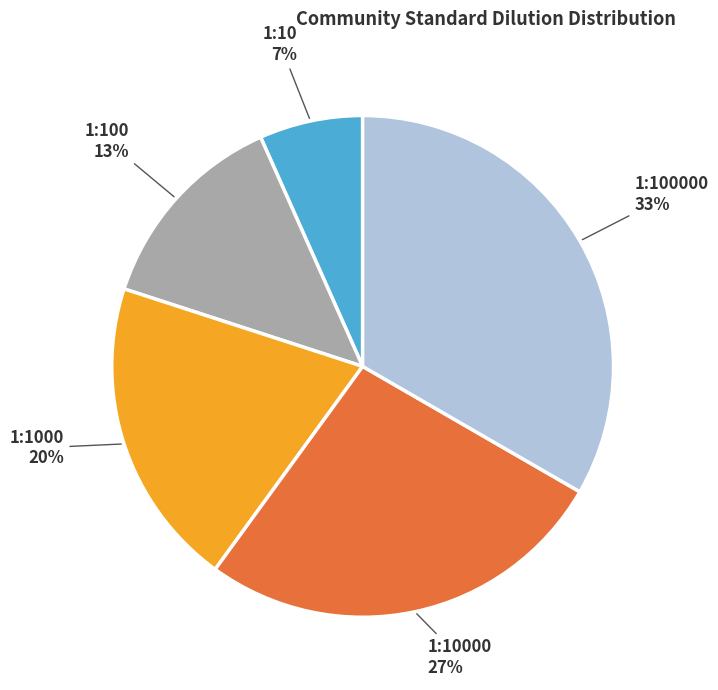

Which slice is the smallest?

1:10